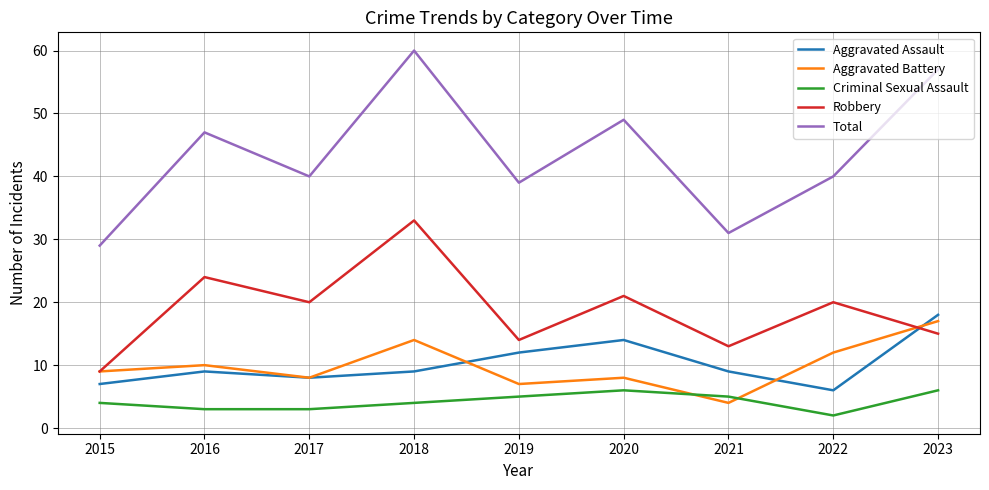

True or false: Aggravated Battery has a value of 11 at 2020.

False